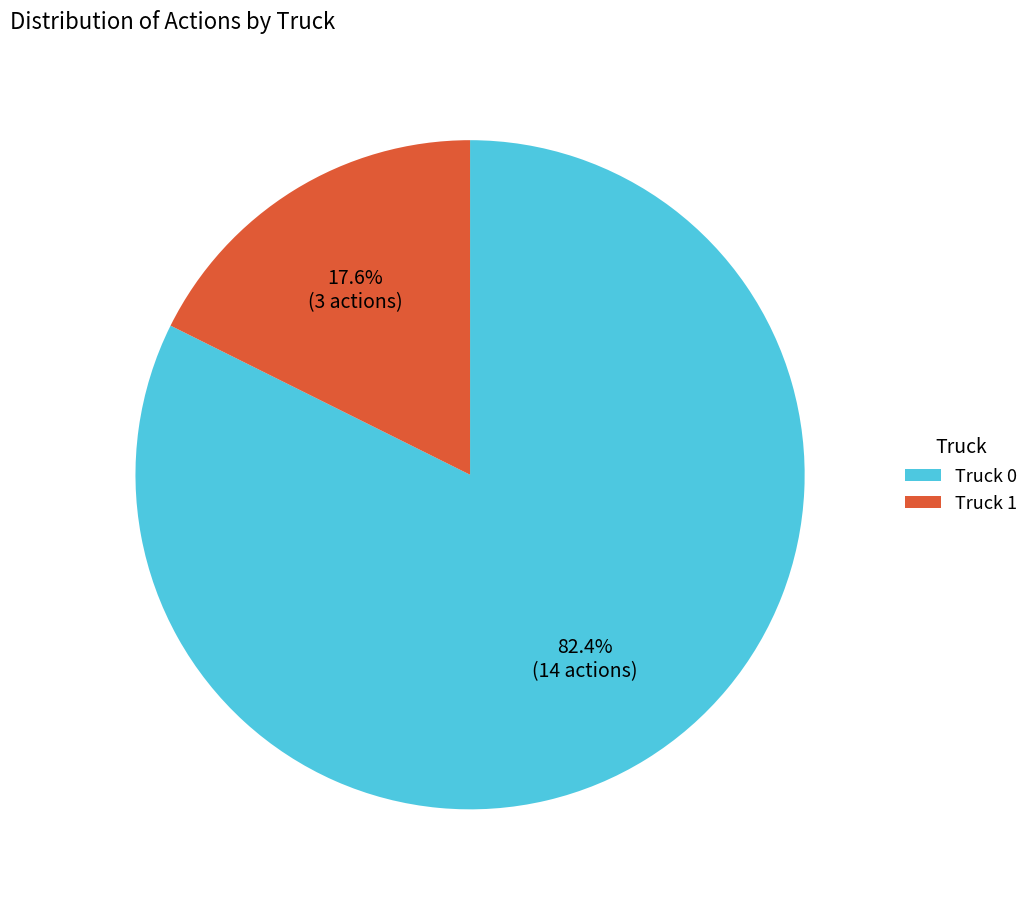

What percentage is the Truck 1 slice, to the nearest percent?

18%